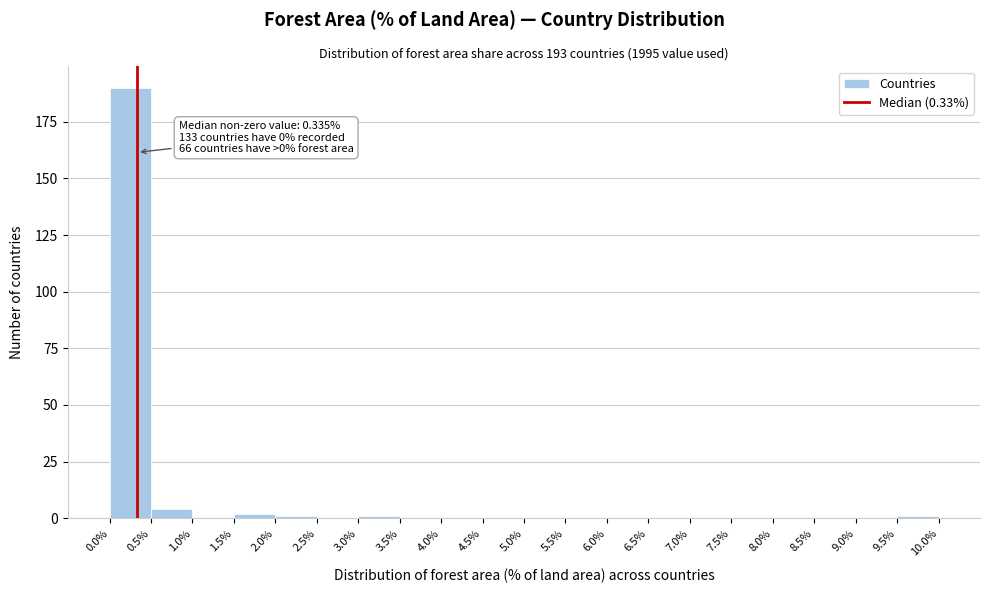

Which range on the x-axis has the tallest bar?

0.0% to 0.5%